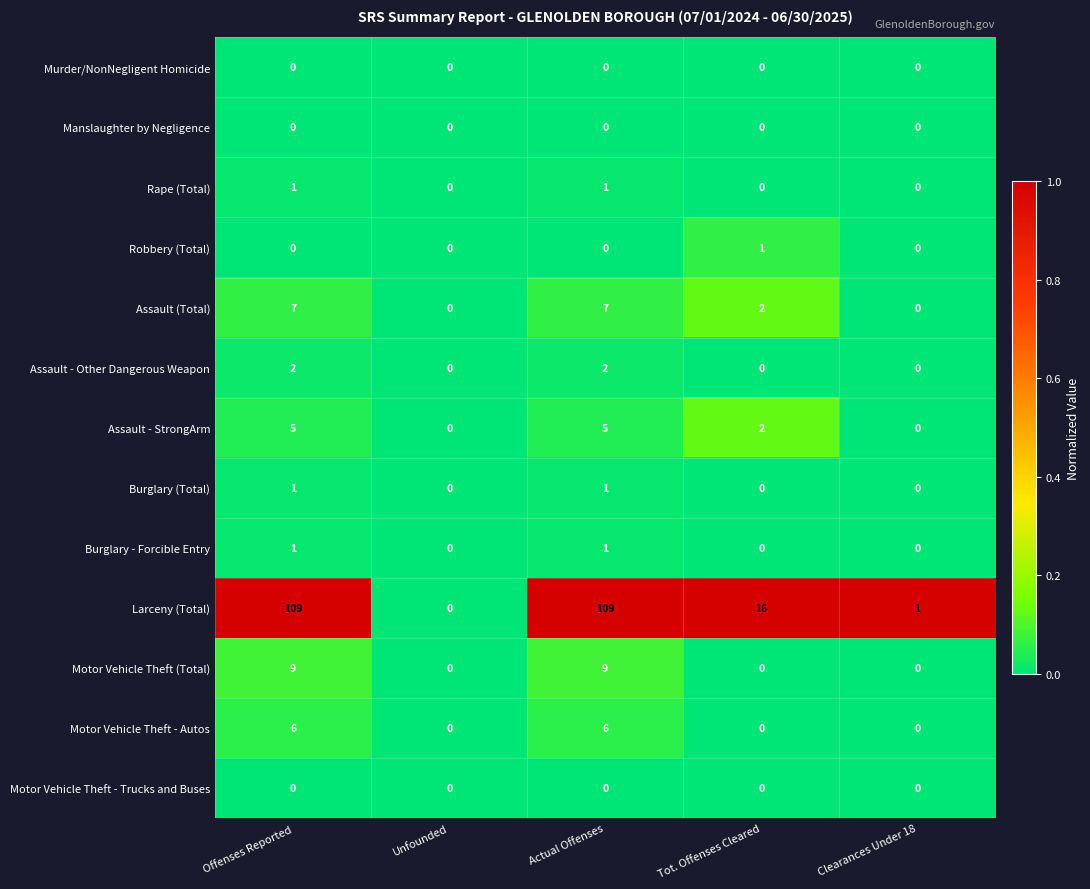

Is the value of Rape (Total) at Offenses Reported greater than the value of Motor Vehicle Theft (Total) at Actual Offenses?

No